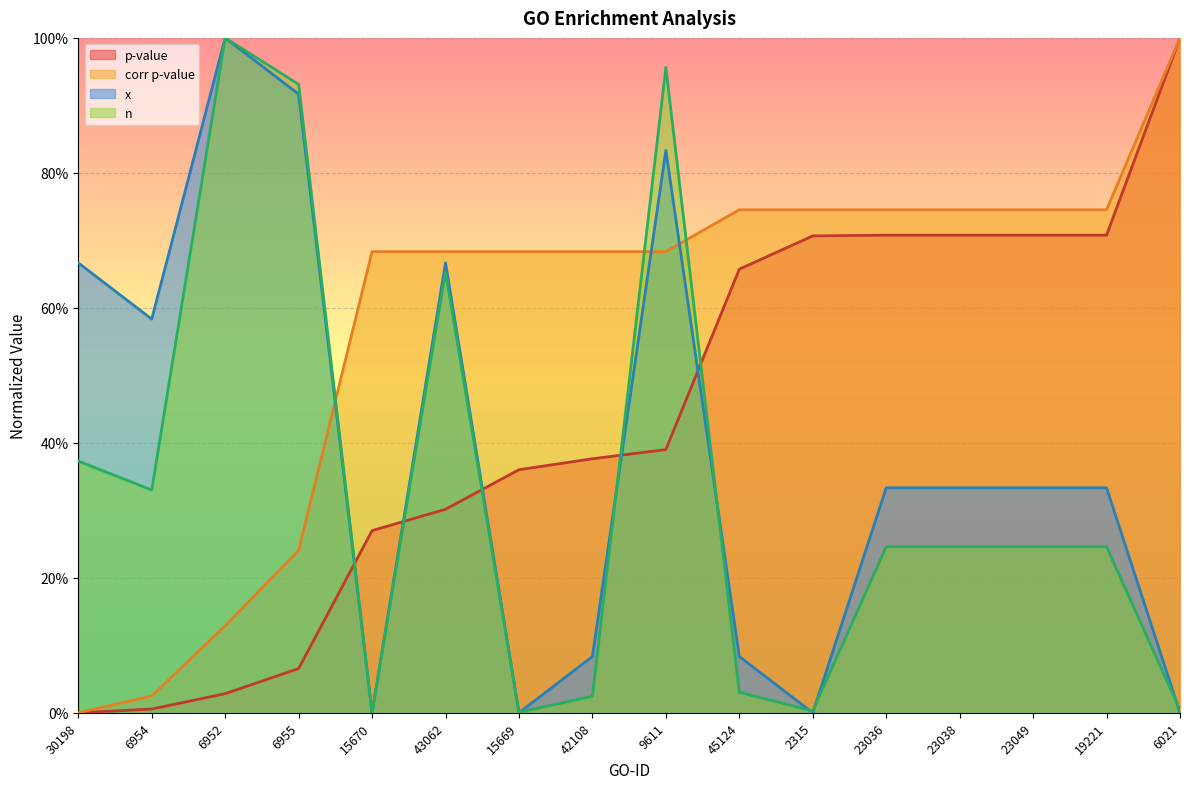

What is the value of the p-value point at the 15th from the left?

0.7